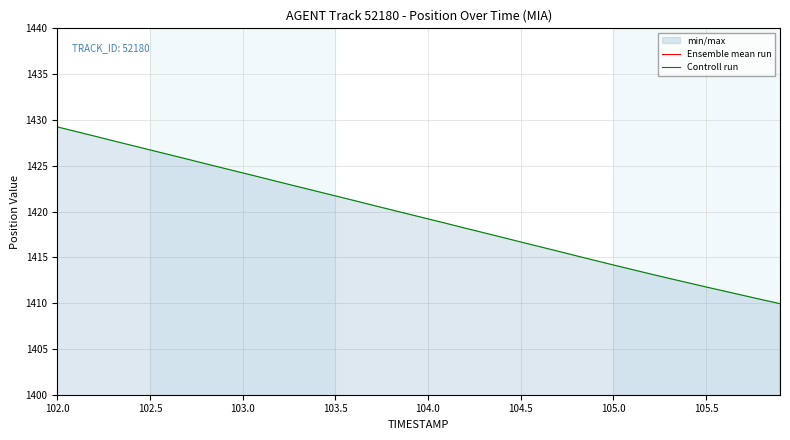

Is the value of Ensemble mean run at 26 greater than the value of Controll run at 30?

No